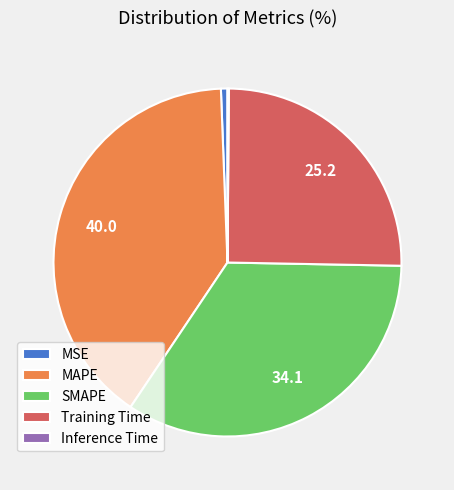

Between SMAPE and Training Time, which is larger?

SMAPE